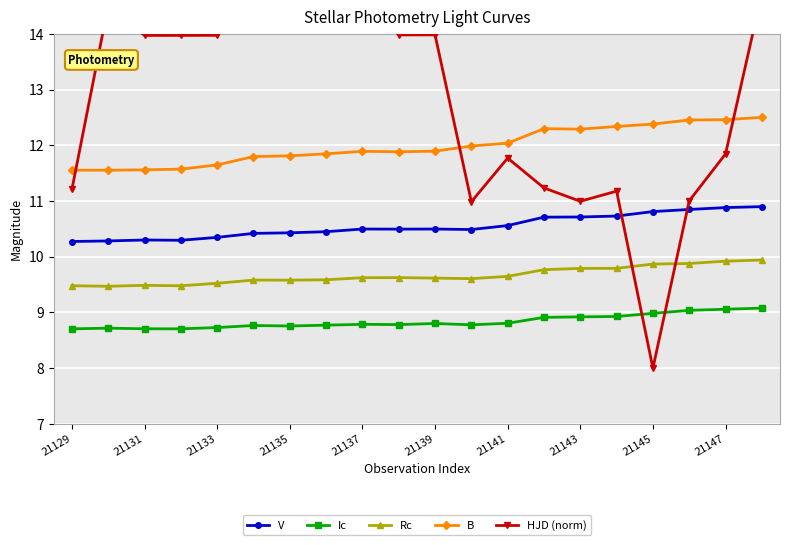

Which series has the largest range (max minus min)?

HJD (norm)